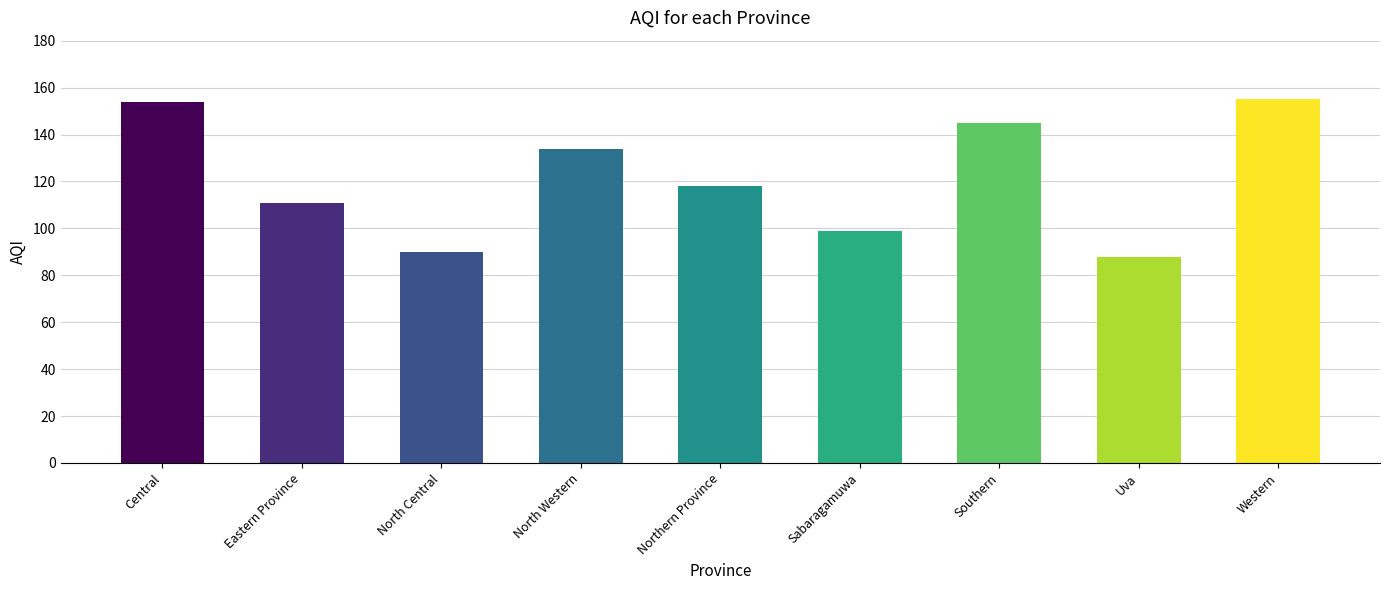

What is the change in value from North Central to Southern?

+55